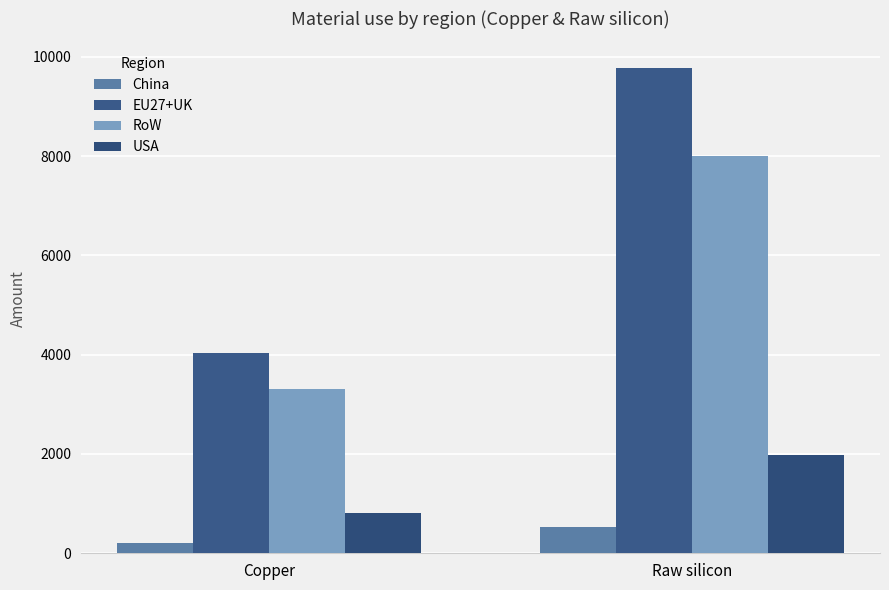

What is the value of the China bar at the 1st from the left?

215.4